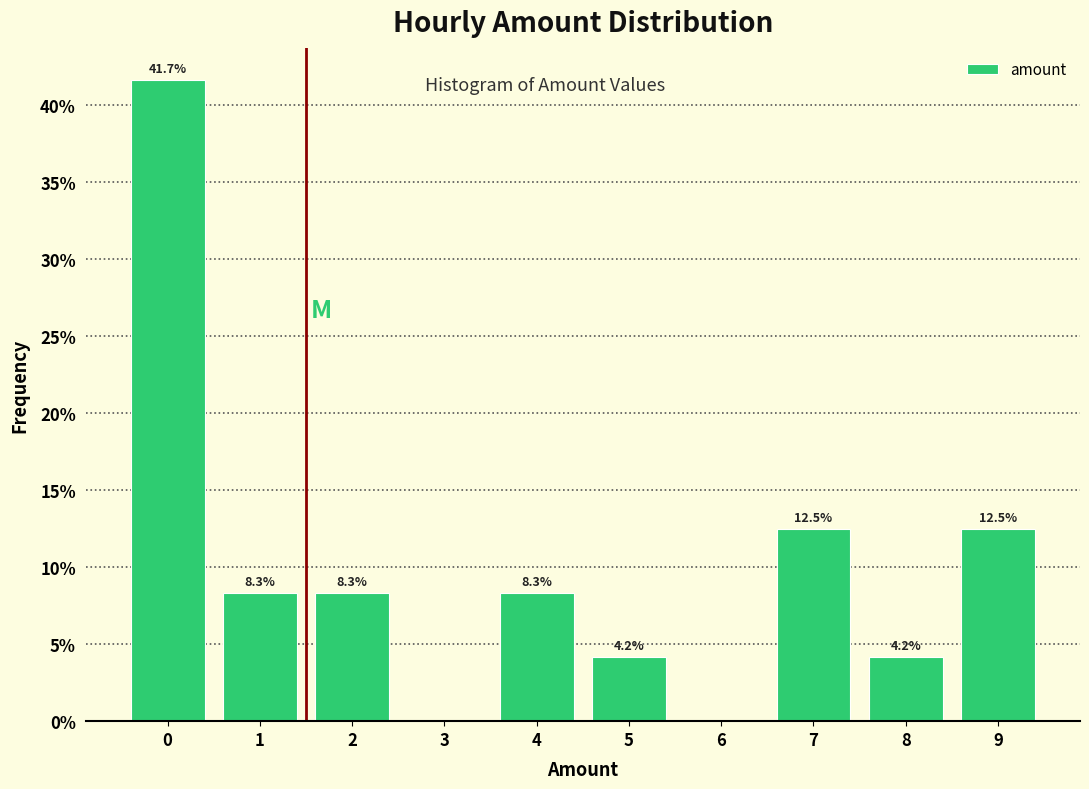

Which range on the x-axis has the tallest bar?

-0.5 to 0.5